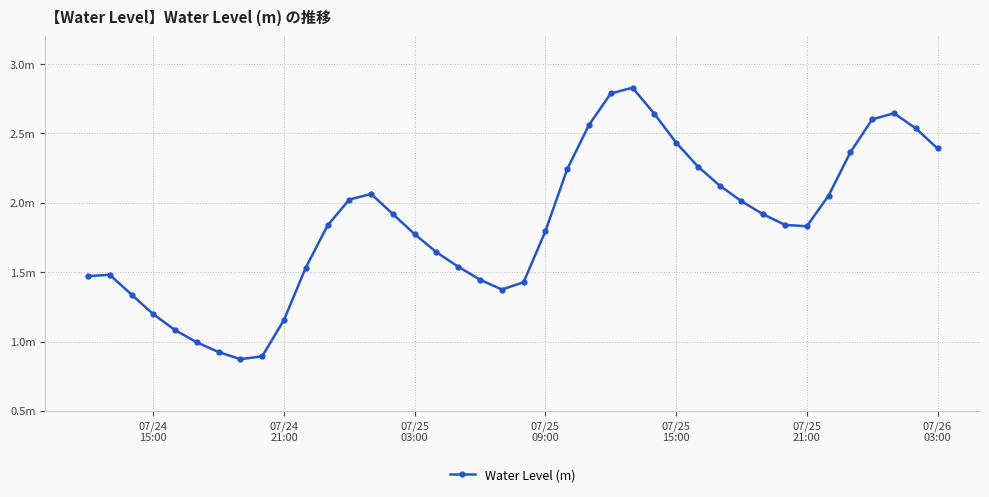

Does the chart have visible grid lines?

Yes